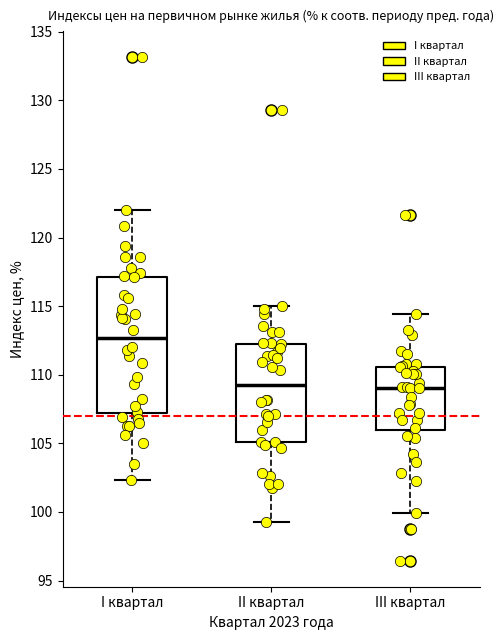

Which box is the tallest, from its lower edge to its upper edge?

I квартал